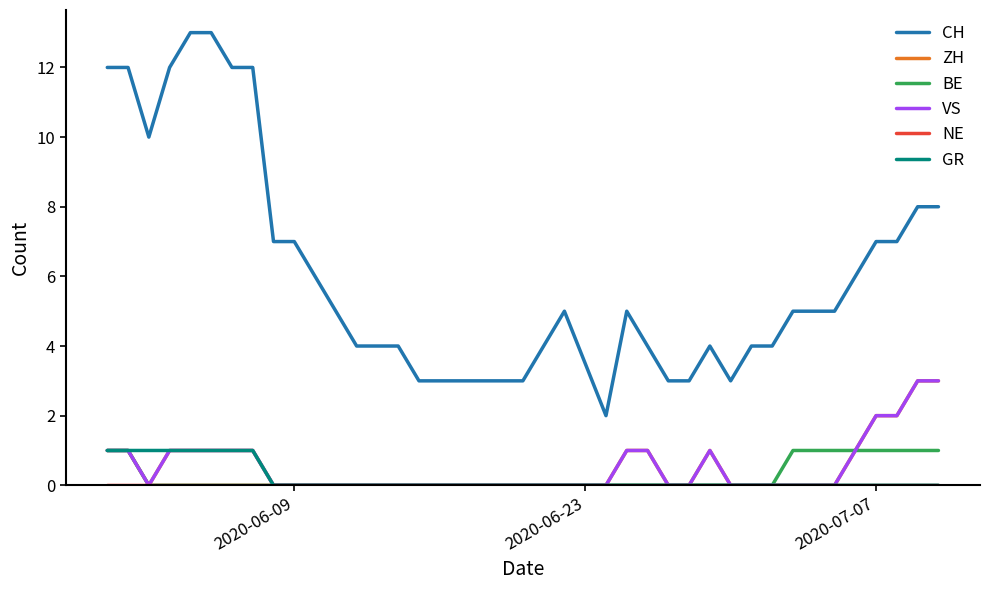

Does the chart display data point markers on the line(s)?

No